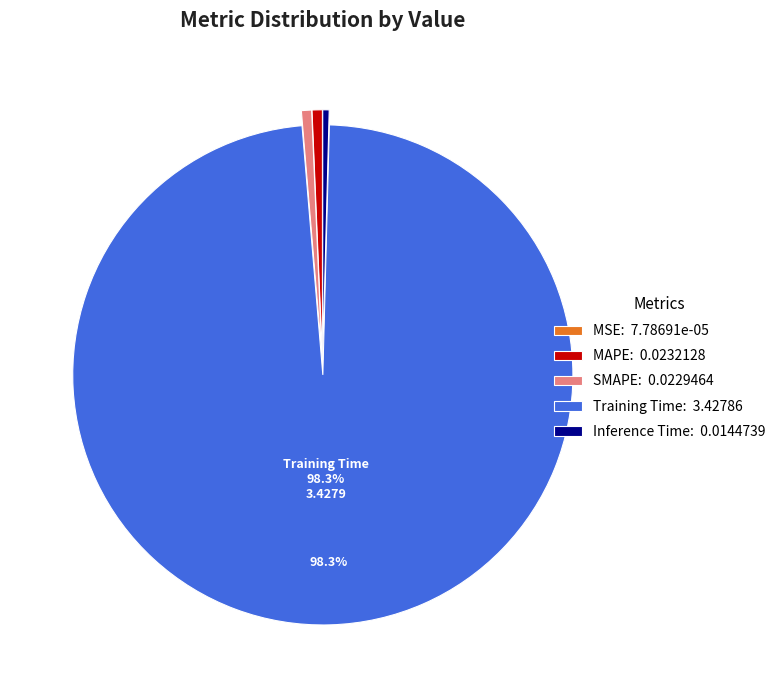

What percentage is the SMAPE slice, to the nearest percent?

1%